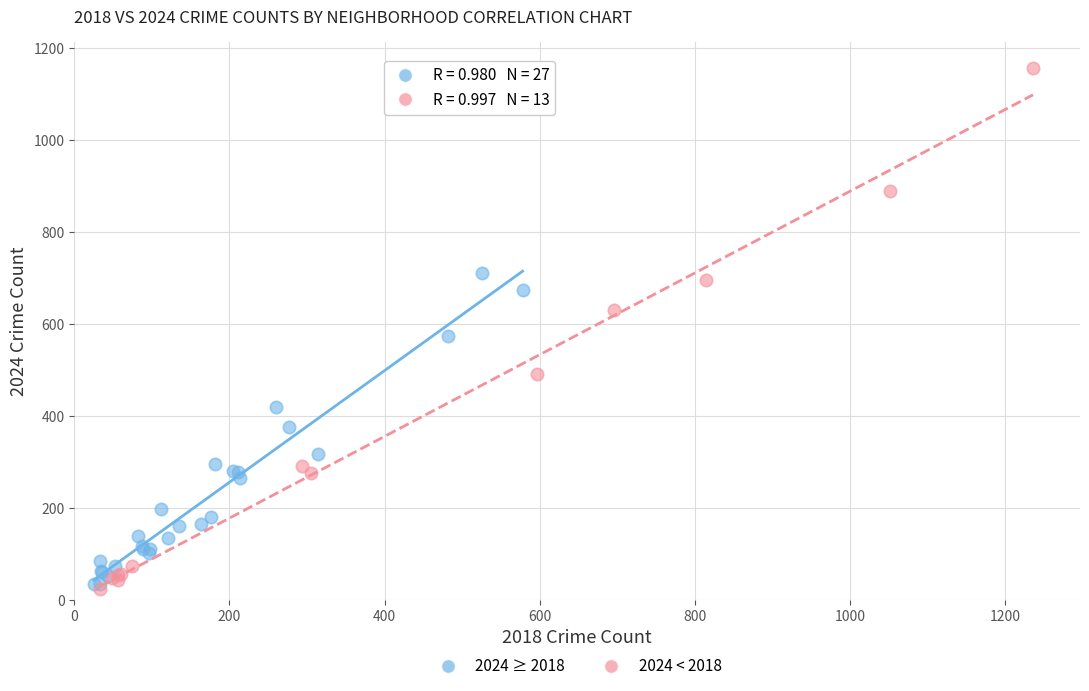

Which series reaches the maximum Y coordinate?

2024 < 2018